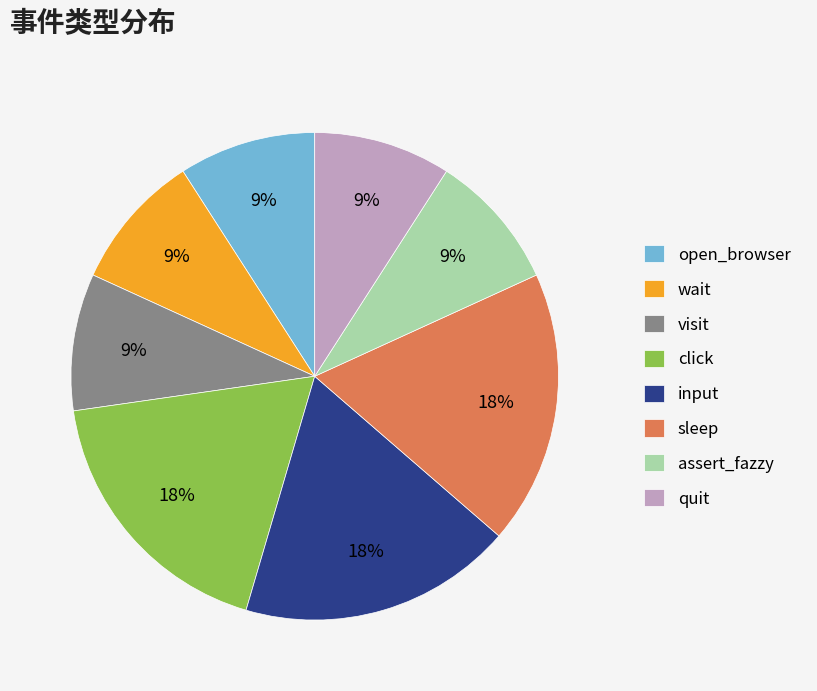

To the nearest percent, what percentage of the pie is quit?

9%